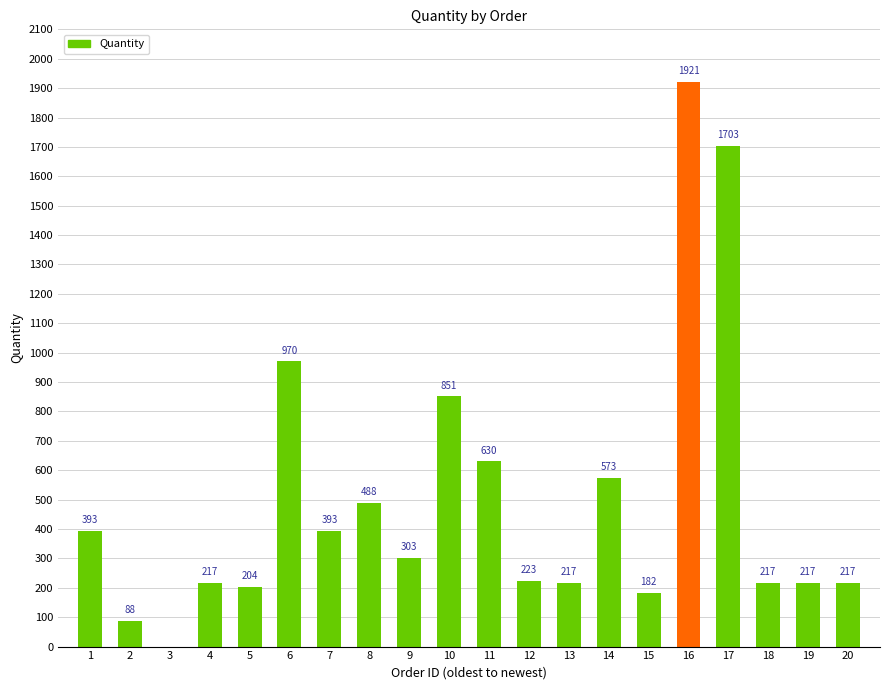

Which label corresponds to the largest value in the chart?

16